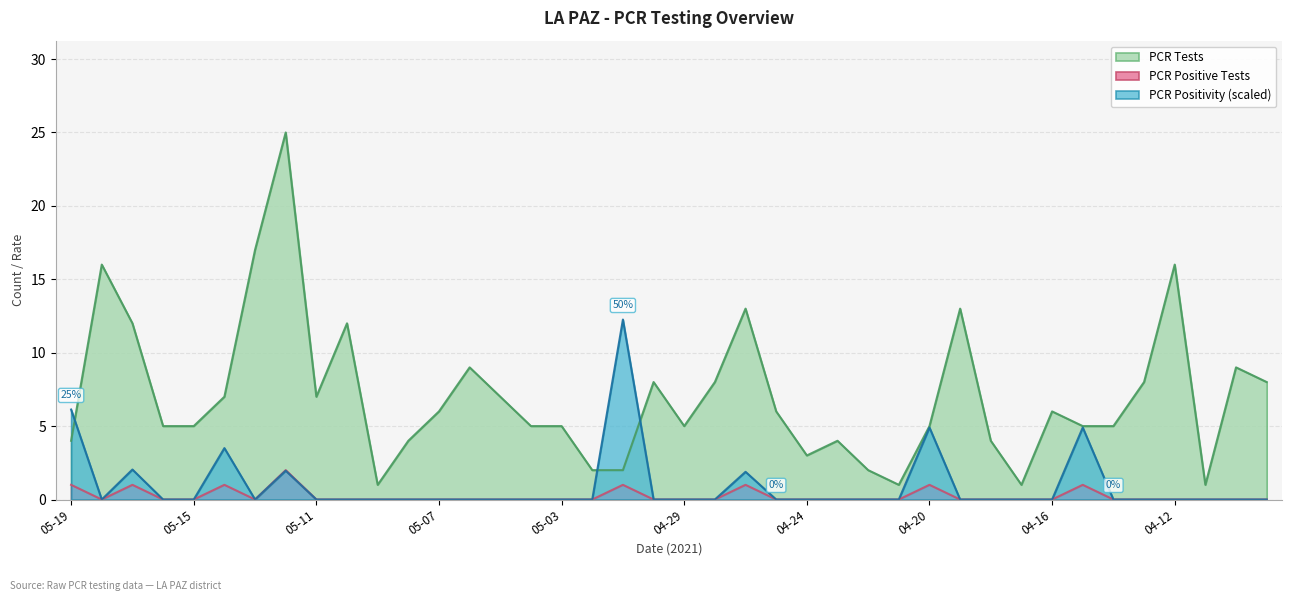

Is the value of PCR Positive Tests at 2021-04-11 greater than the value of PCR Positivity at 2021-04-12?

No